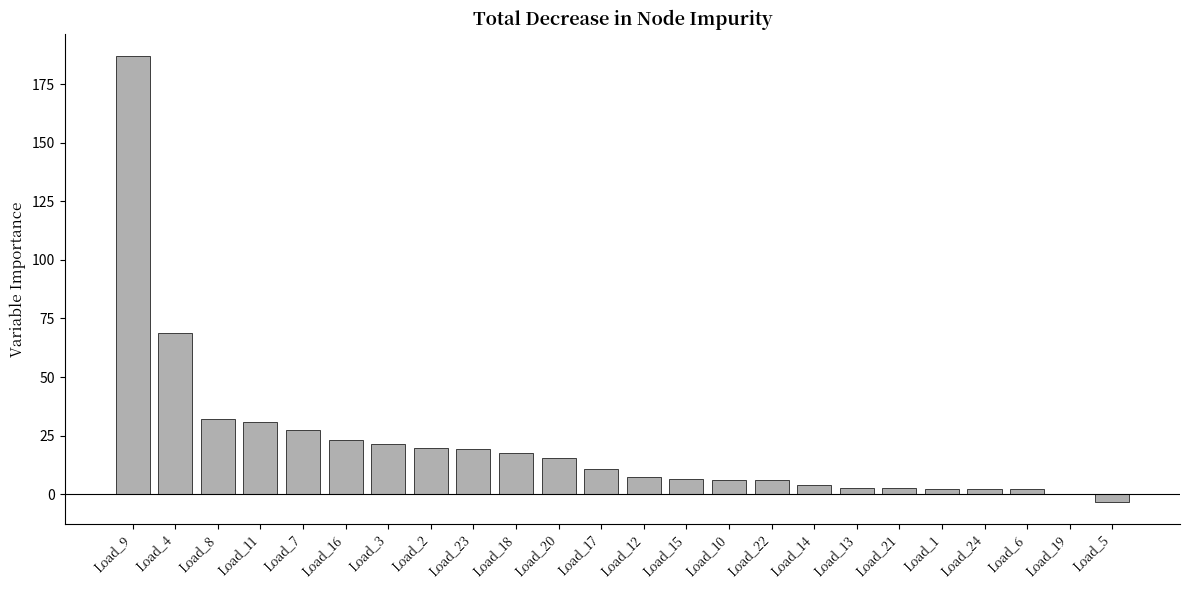

What is the difference between the values at Load_13 and Load_3?

18.5